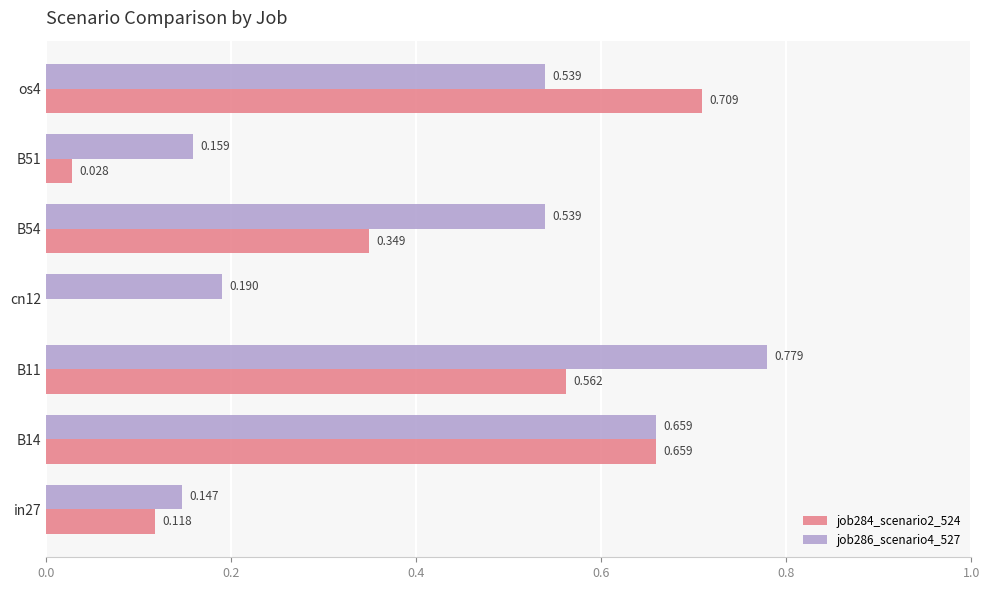

At which category is the sum across all series the highest?

B11